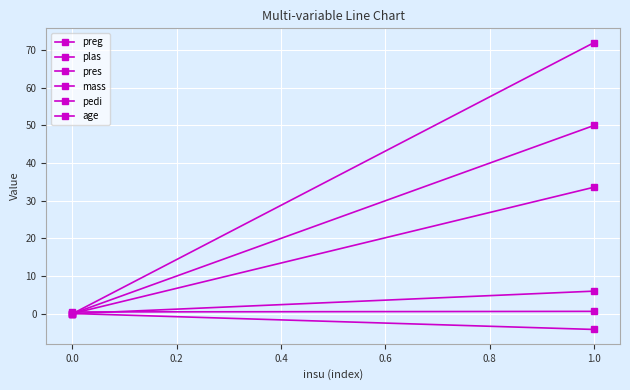

How many data points in mass are above 33?

1